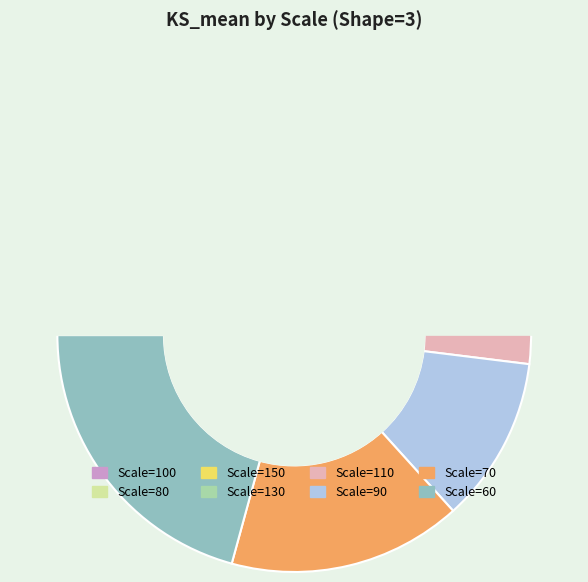

Which category has the biggest portion of the pie?

Scale=60